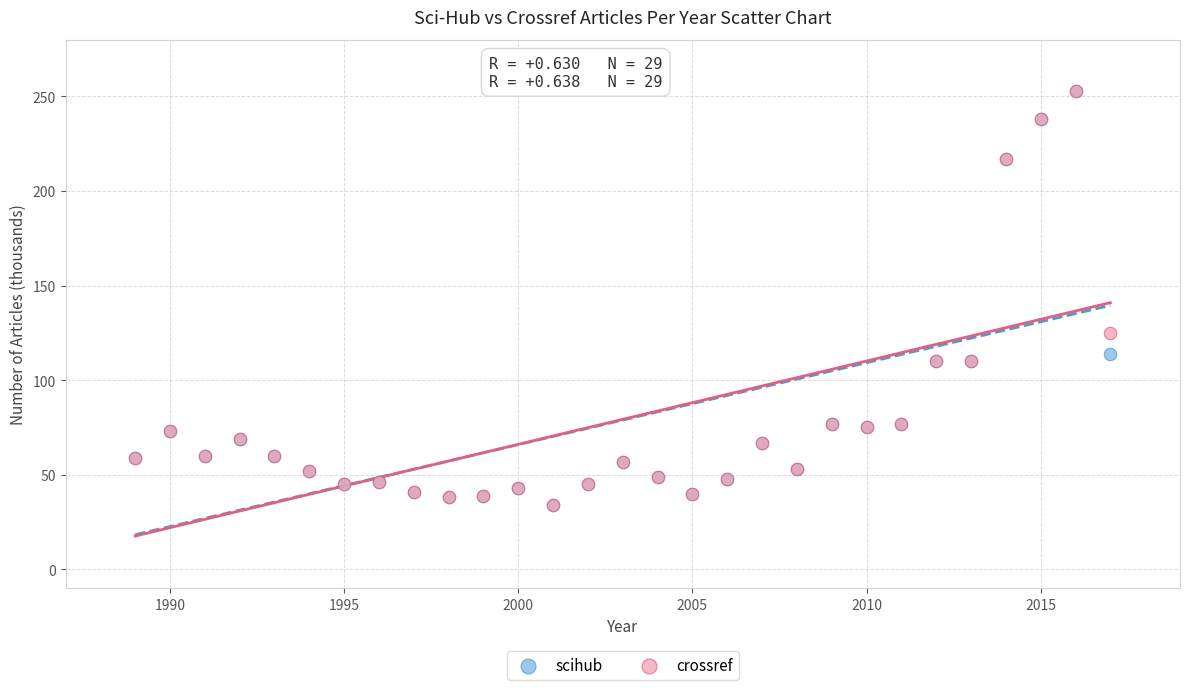

In the crossref series, what Y value is closest to 143?

125